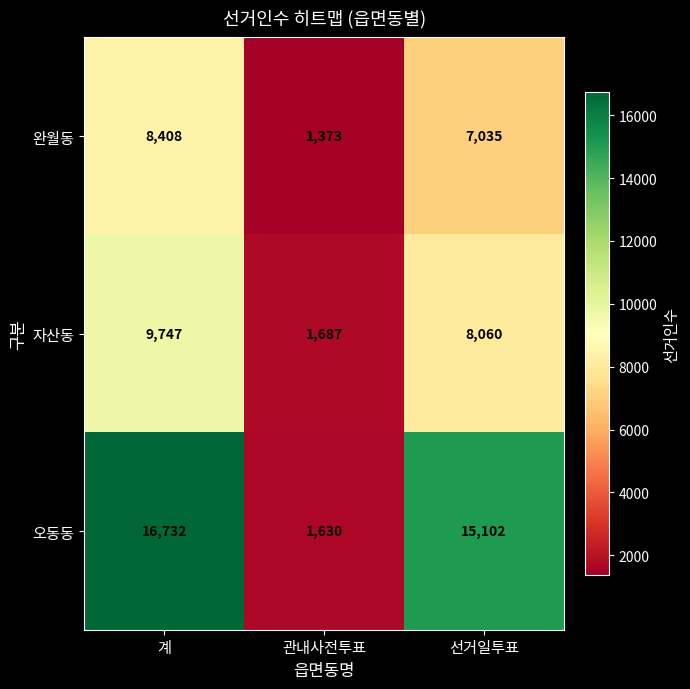

How many categories are shown in the chart?

3